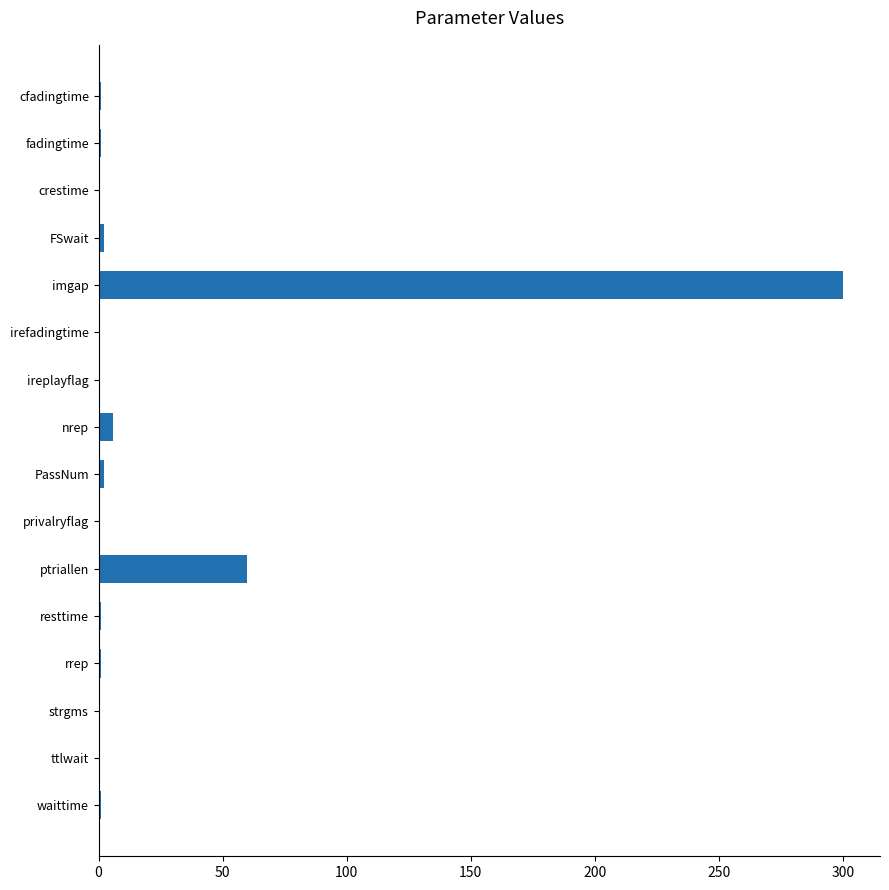

Where is the data nearest to the value 150?

ptriallen